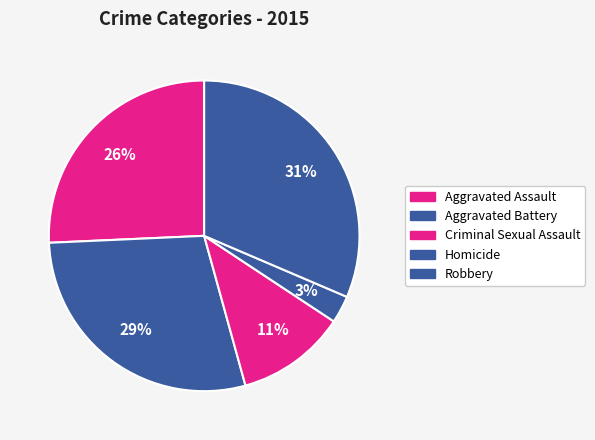

How many segments does this pie chart have?

5